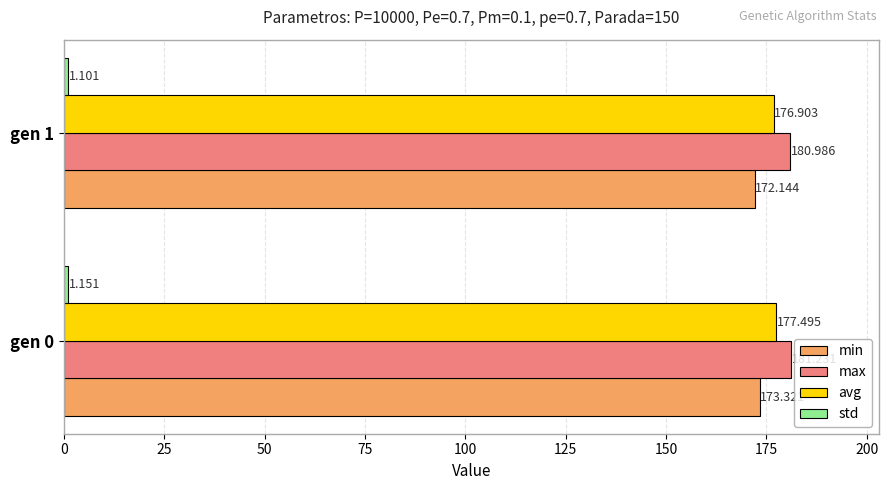

Which series has the largest total across all categories?

max